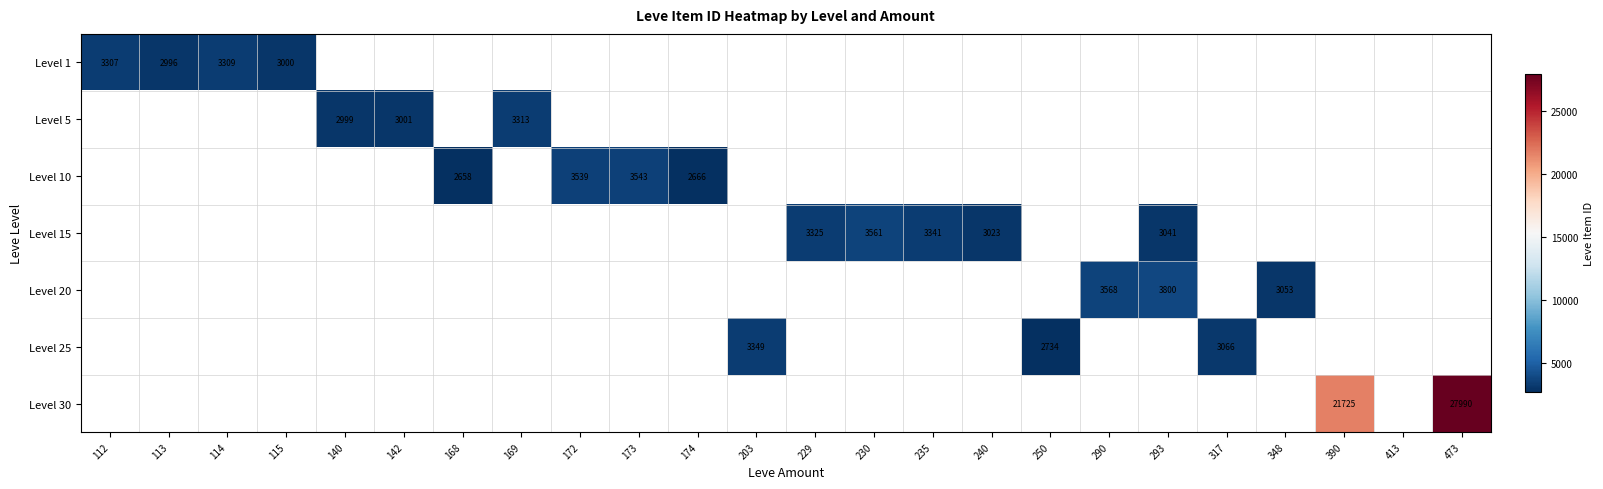

How many series are shown in this chart?

7